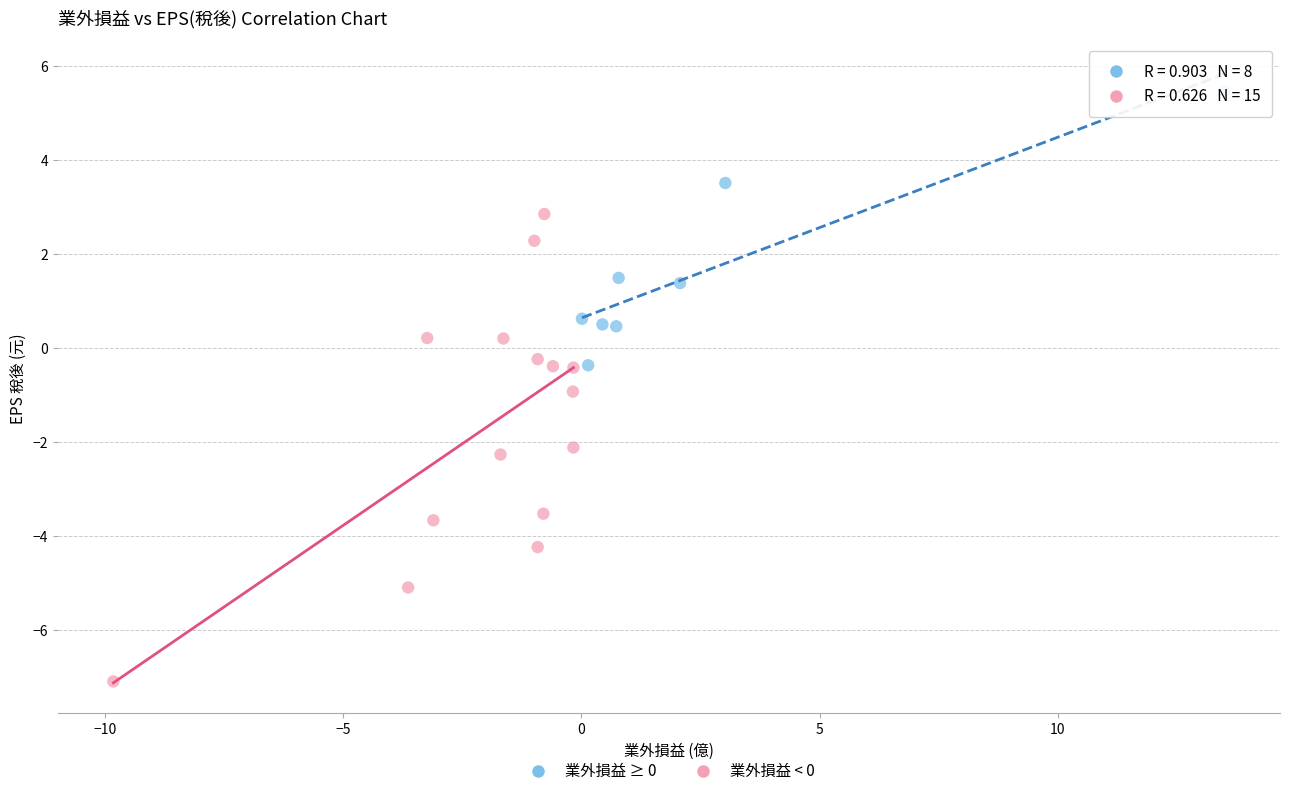

Which series reaches the minimum Y coordinate?

業外損益 < 0